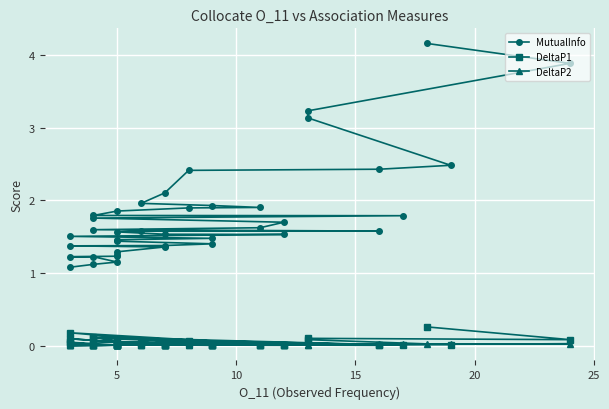

Rank the series by their maximum value, from lowest to highest.

DeltaP2, DeltaP1, MutualInfo